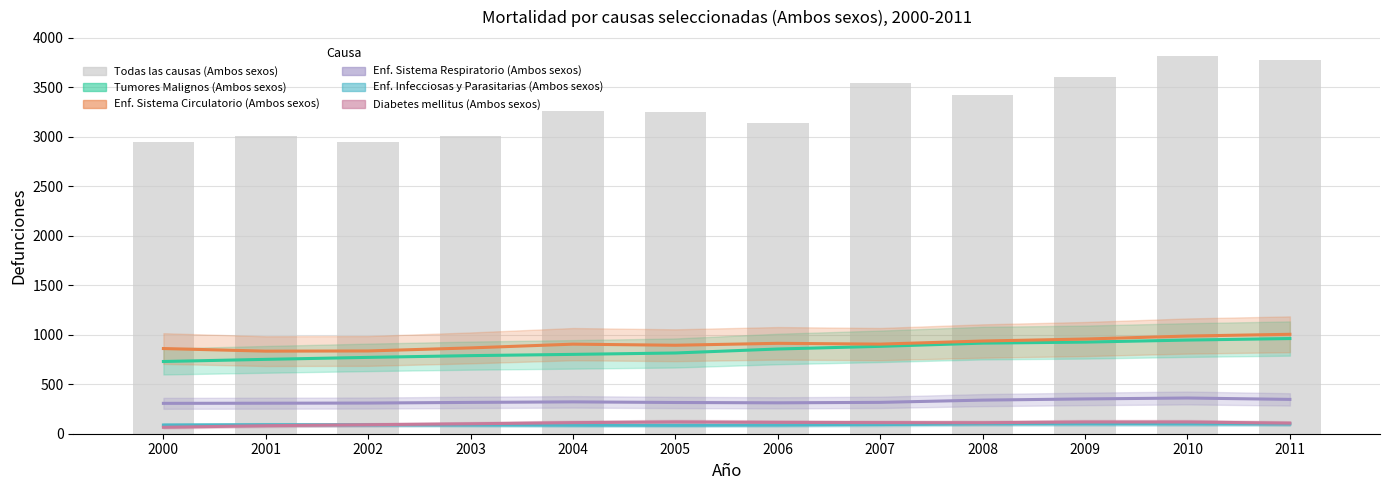

What is the difference between the second highest and second lowest values in the Enf. Infecciosas y Parasitarias (Ambos sexos) series?

13.7